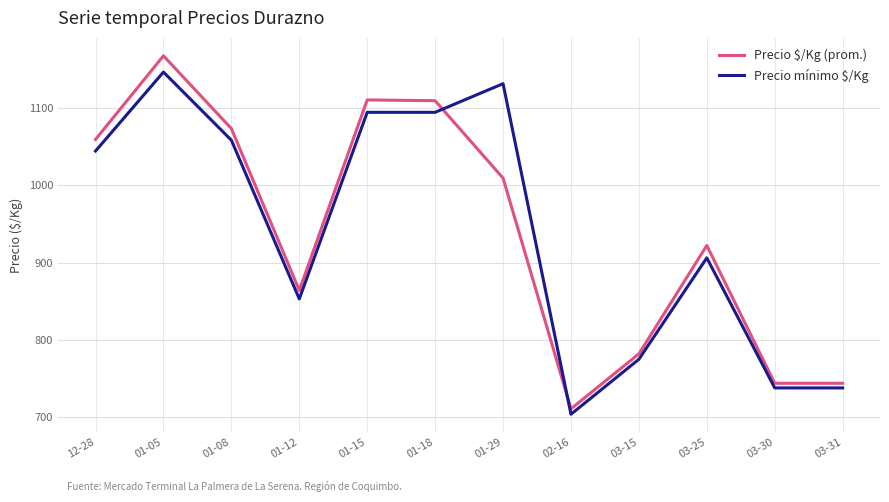

Rank the series by their maximum value, from highest to lowest.

Precio $/Kg (prom.), Precio mínimo $/Kg